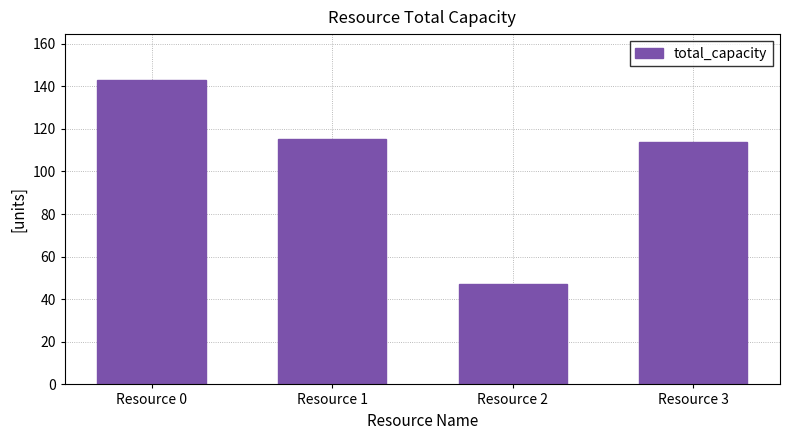

What is the ratio of the value at Resource 3 to the value at Resource 0?

0.8